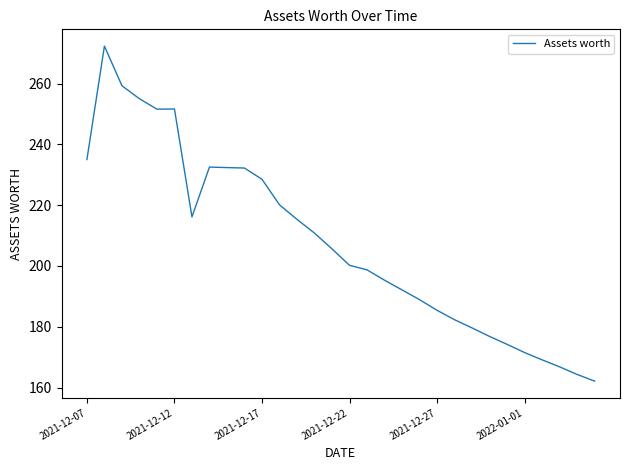

How many distinct data groups are displayed?

1